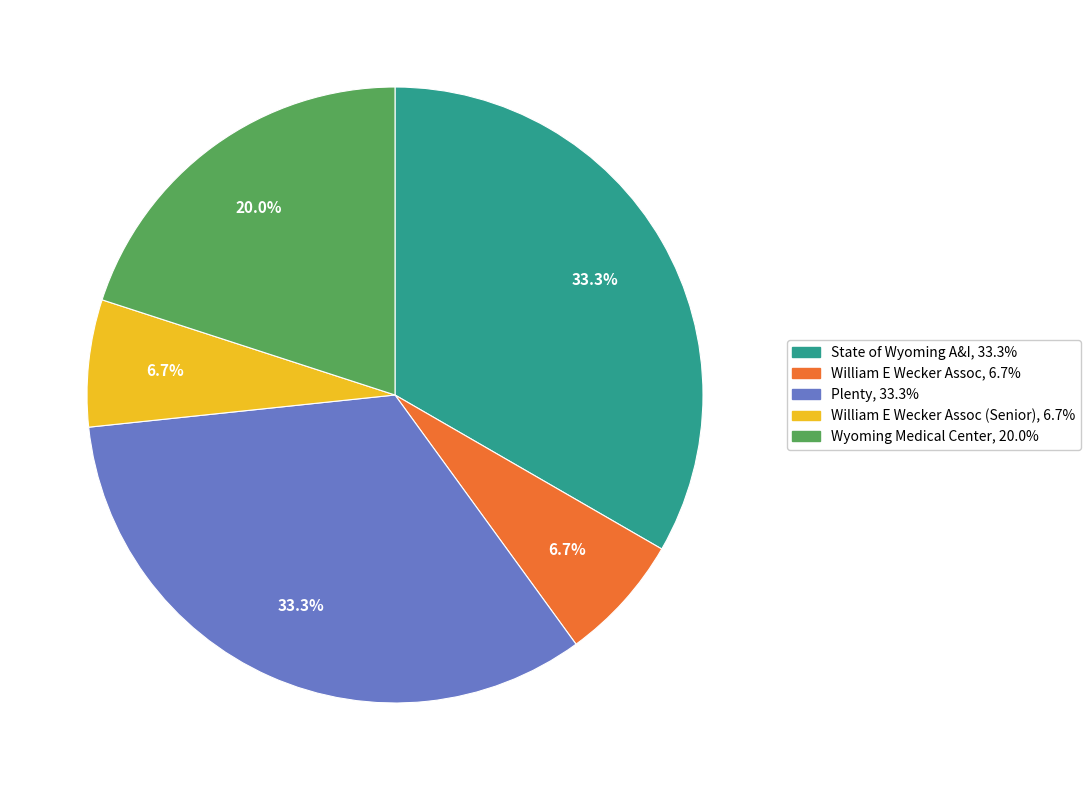

Is there a majority slice in this chart?

No